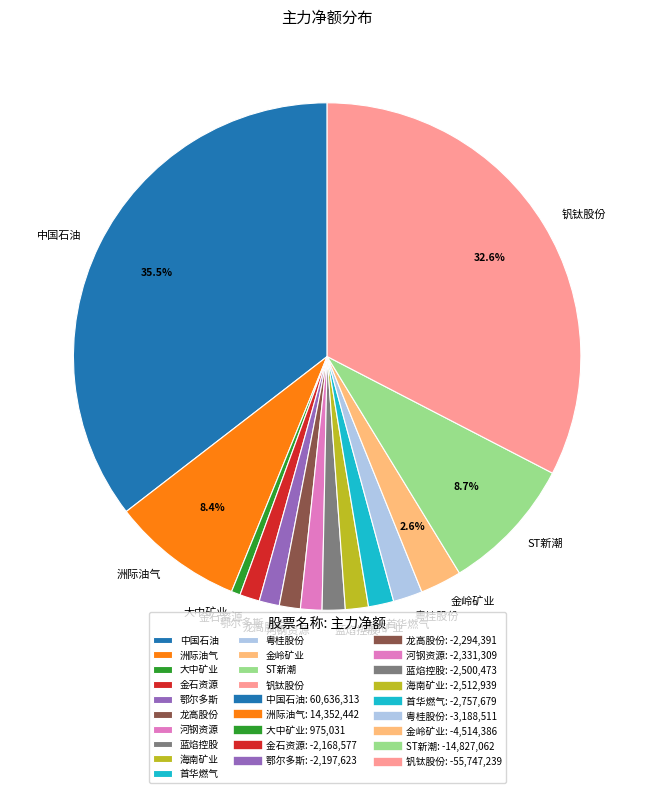

Is there any slice that represents more than half of the pie?

No